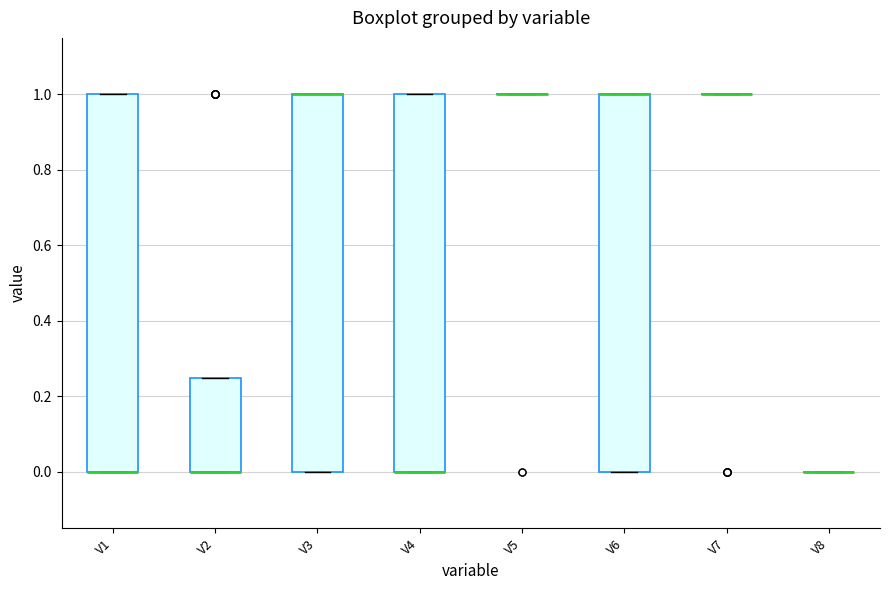

Reading left to right, read every box against the y-axis: the position of its median line, the range the box covers, and the ends of its whiskers. The values are not printed on the chart, so give them approximately, as read against the axis.

V1: median 0.00 (drawn on the box's lower edge), box 0.00 to 1.00, whiskers 0.00 to 1.00
V2: median 0.00 (drawn on the box's lower edge), box 0.00 to 0.26, whiskers 0.00 to 0.26
V3: median 1.00 (drawn on the box's upper edge), box 0.00 to 1.00, whiskers 0.00 to 1.00
V4: median 0.00 (drawn on the box's lower edge), box 0.00 to 1.00, whiskers 0.00 to 1.00
V5: box collapsed to a line at 1.00, whiskers 1.00 to 1.00
V6: median 1.00 (drawn on the box's upper edge), box 0.00 to 1.00, whiskers 0.00 to 1.00
V7: box collapsed to a line at 1.00, whiskers 1.00 to 1.00
V8: box collapsed to a line at 0.00, whiskers 0.00 to 0.00